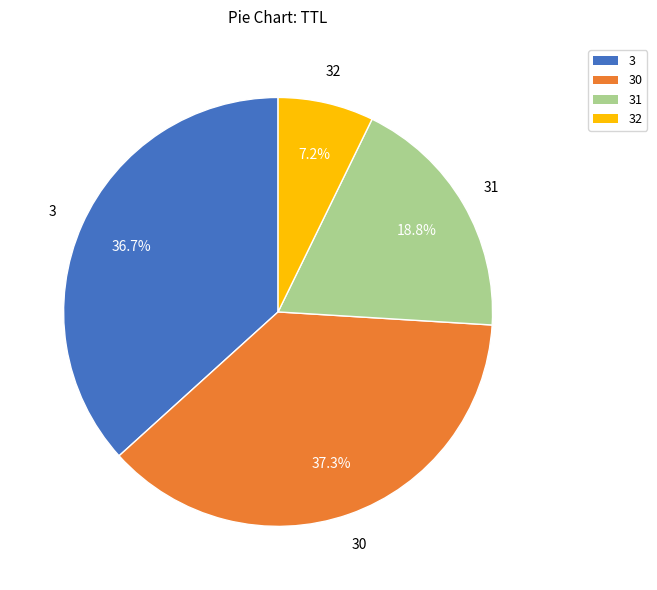

To the nearest percent, what is the average slice percentage?

25%